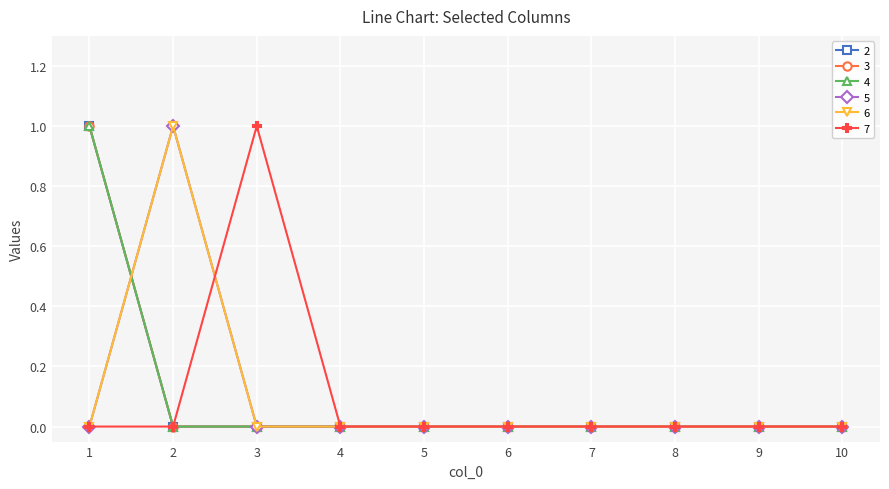

Does the chart have visible grid lines?

Yes